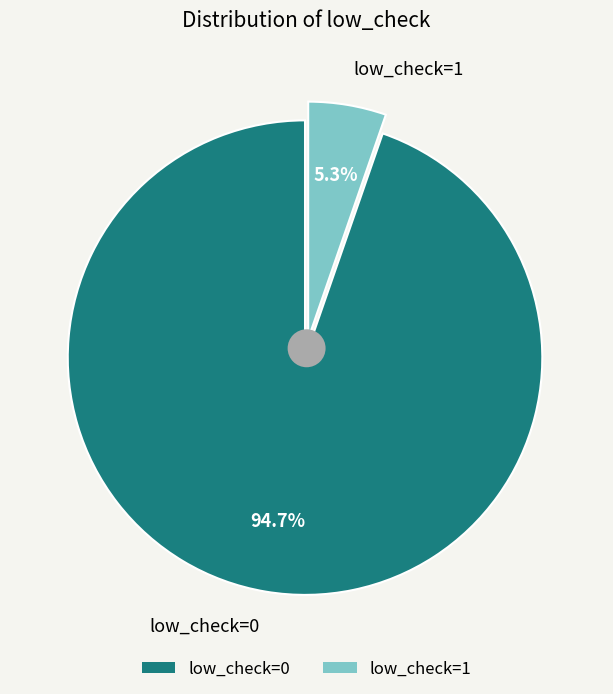

What is the smallest slice in the pie chart?

low_check=1